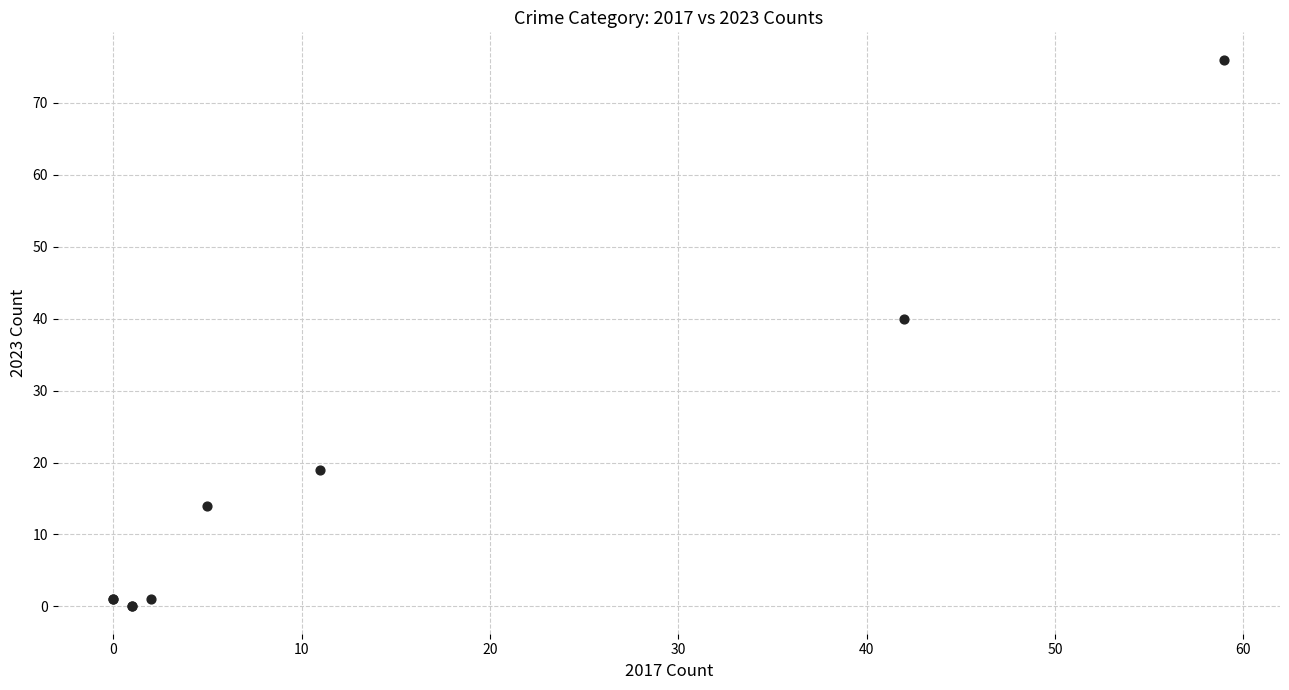

What Y value in the scatter plot is closest to 38?

40